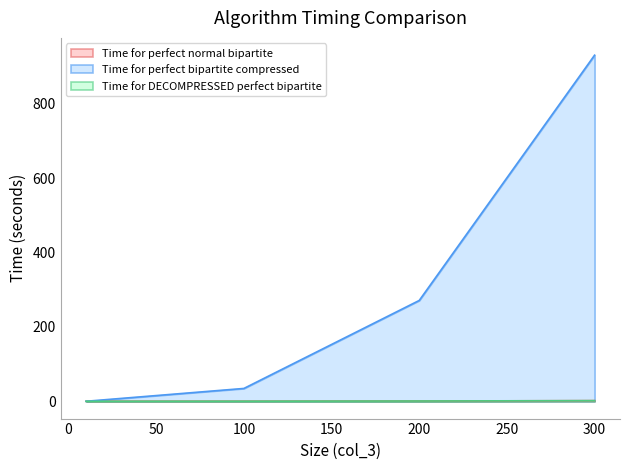

Reading left to right, extract all data points from this chart.

Time for perfect normal bipartite: 10=0.0	100=0.1	200=0.6	300=1.8
Time for perfect bipartite compressed: 10=0.0	100=34.5	200=271.2	300=930.9
Time for DECOMPRESSED perfect bipartite: 10=0.0	100=0.1	200=0.7	300=1.7